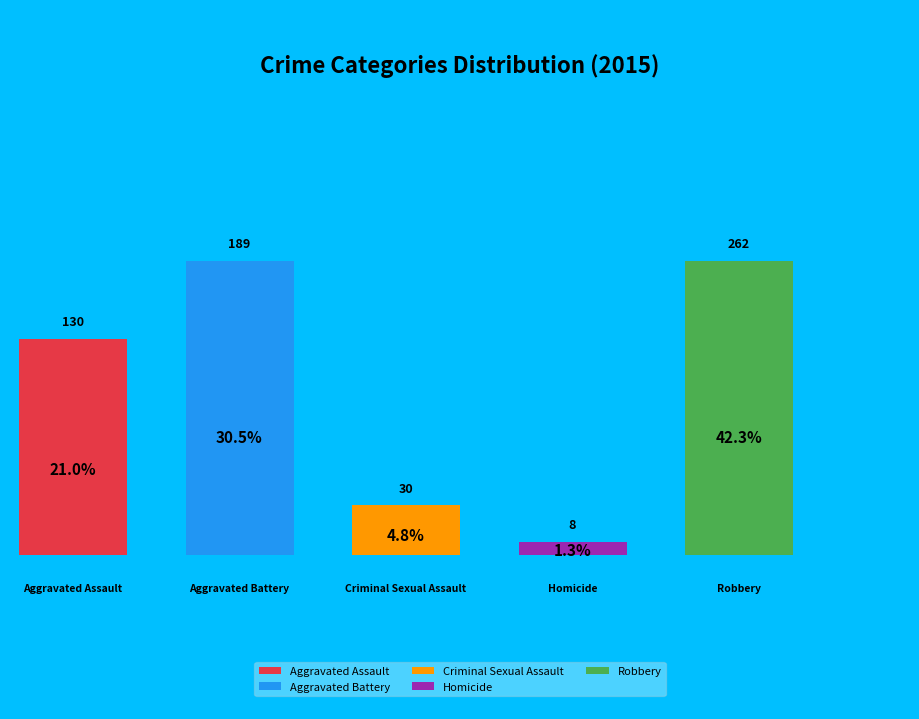

What percentage is NOT represented by Homicide?

98.7%